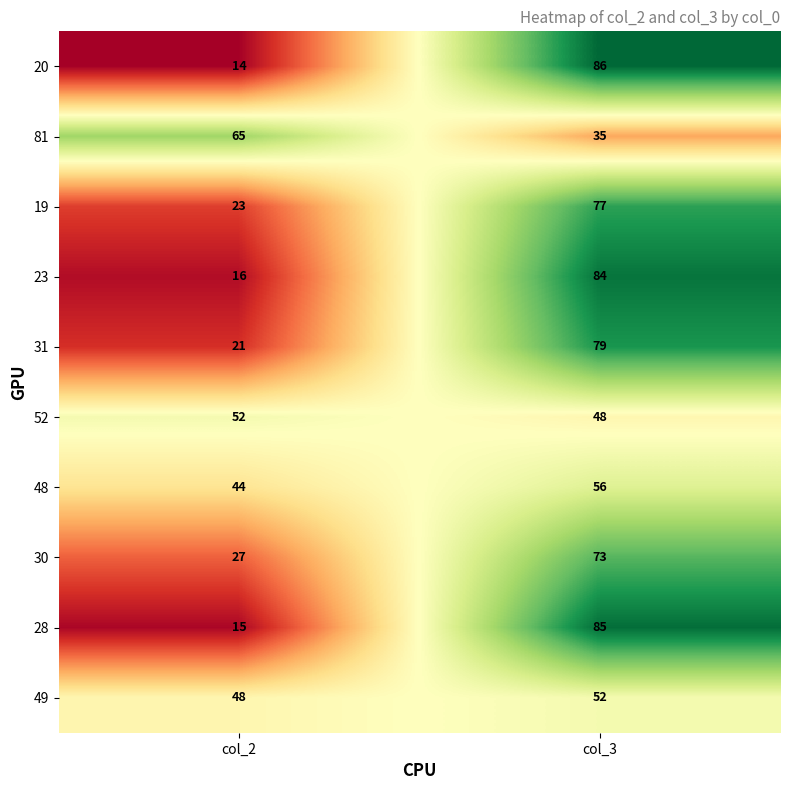

What is the sum of the 52 values at col_3 and col_2?

100